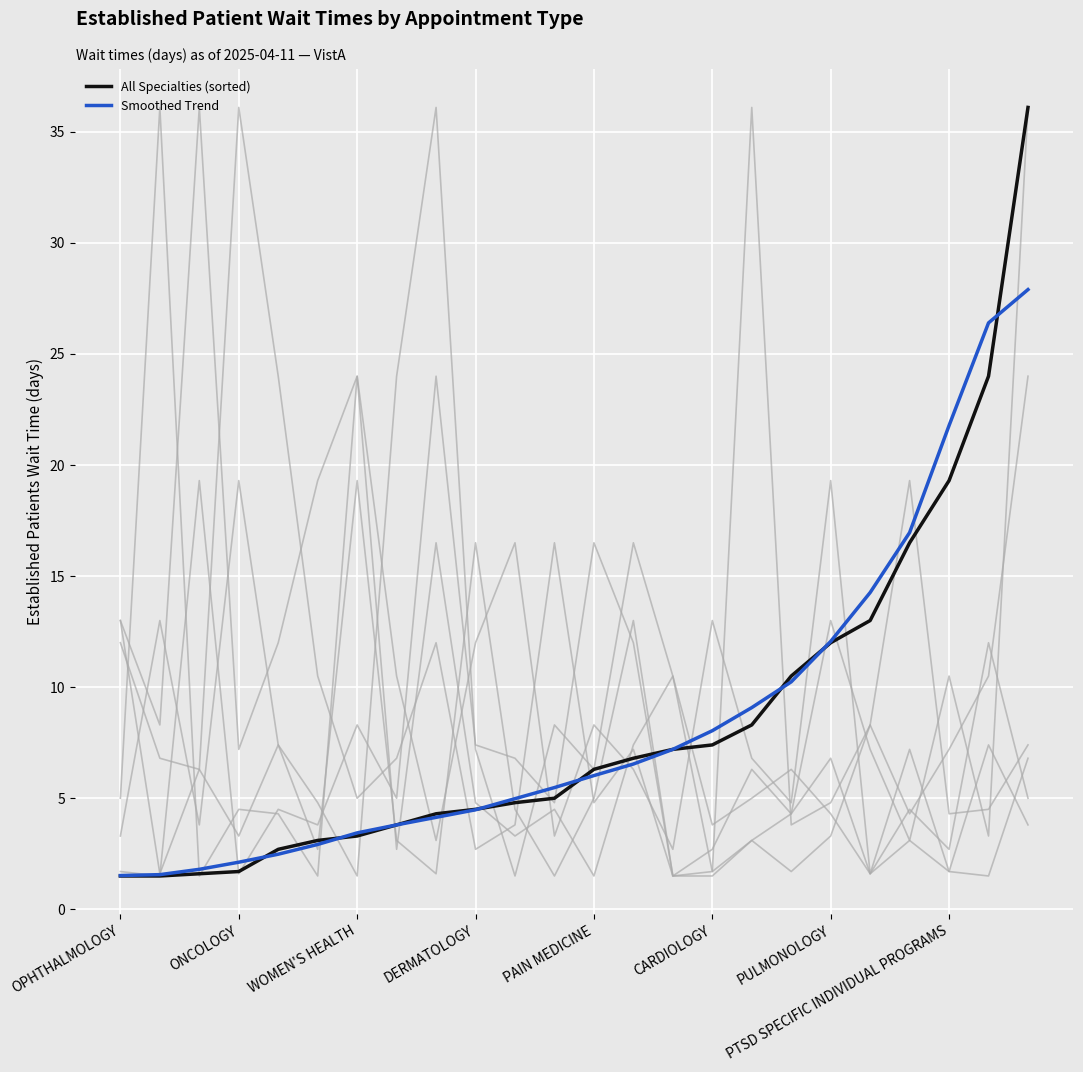

What is the lowest value of the All Specialties (sorted) series?

1.5